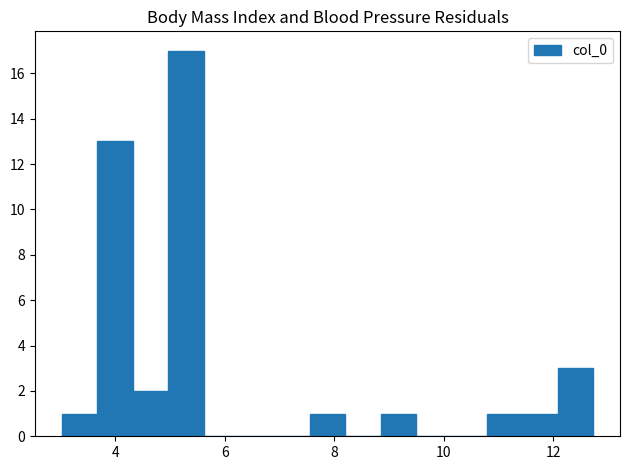

Around what value on the x-axis is the tallest bar? Give the approximate position of its centre, as read against the axis.

5.2